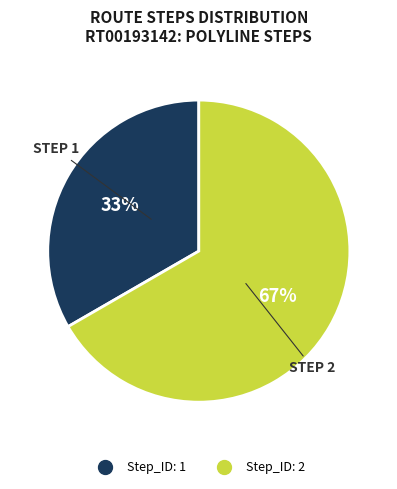

To the nearest percent, what is the average slice percentage?

50%